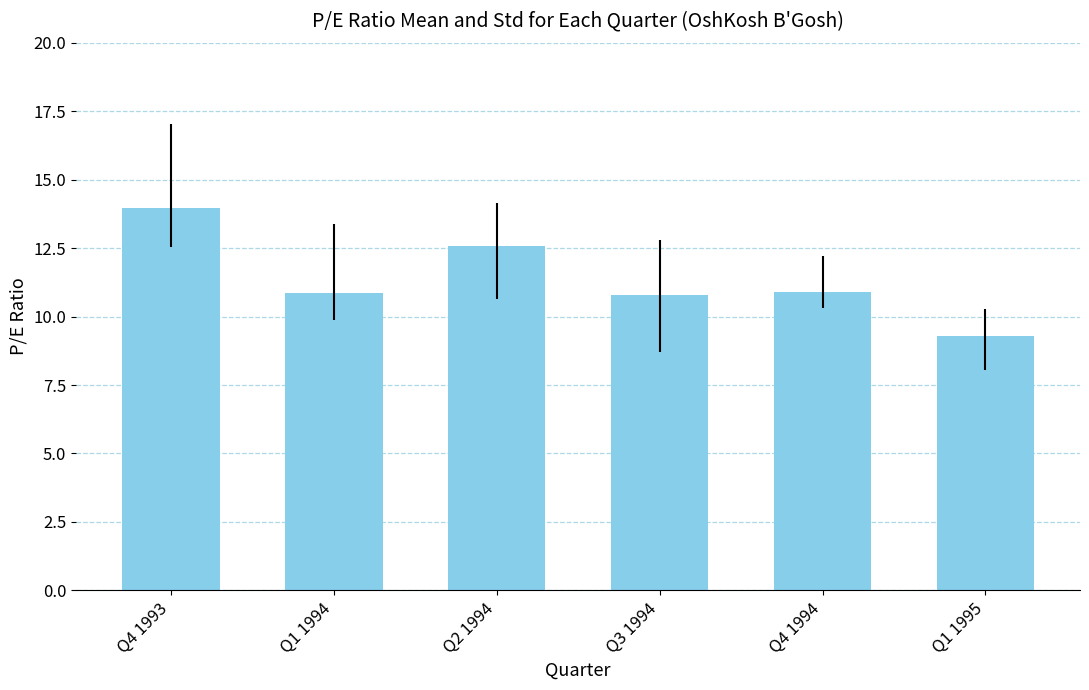

The chart shows a value of 10.9 at Q4 1994. True or false?

True